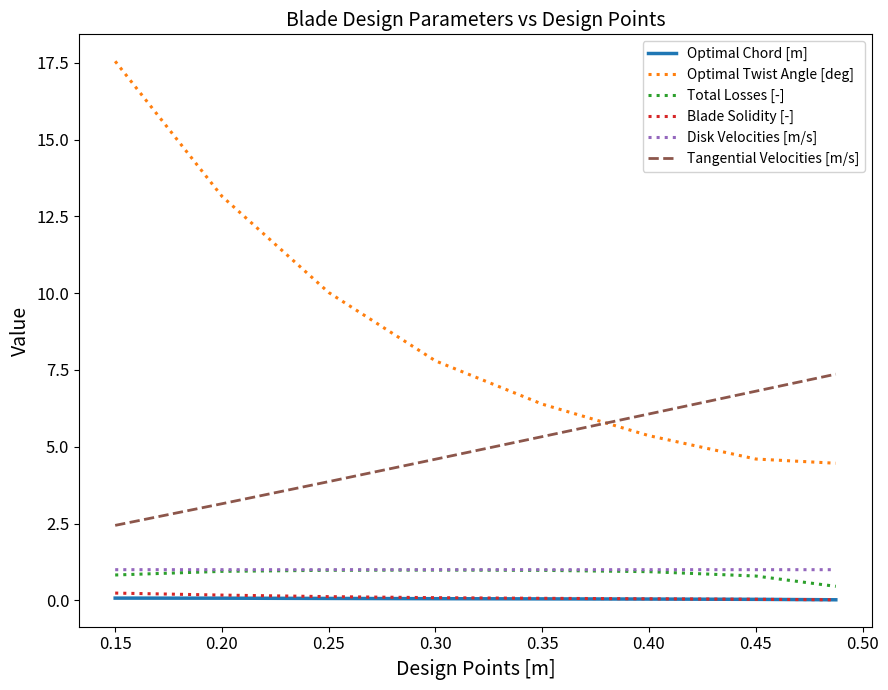

What is the greatest value displayed?

17.5